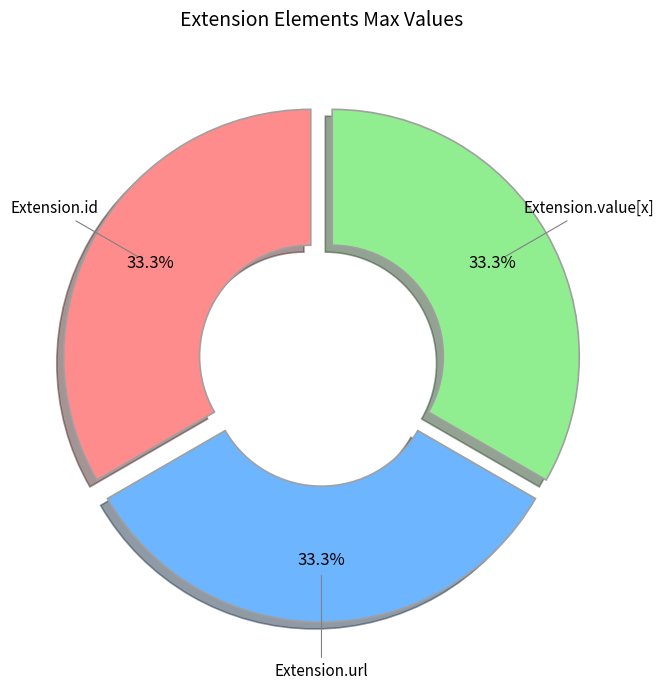

Does any single category account for the majority?

No